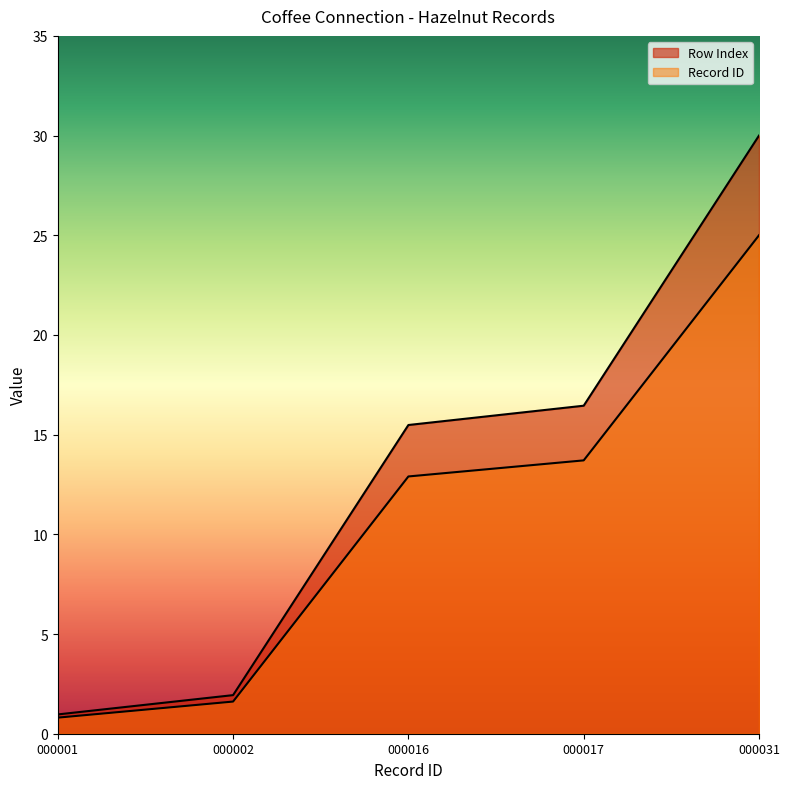

The value of Row Index at 000002 is 1.9. True or false?

True